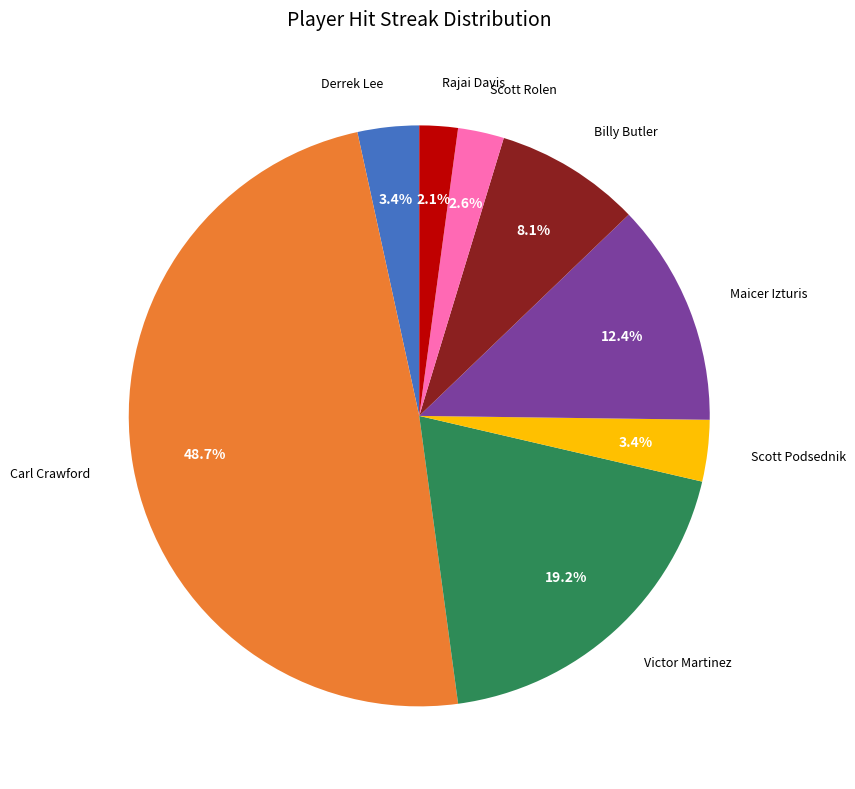

Is there any slice that represents more than half of the pie?

No